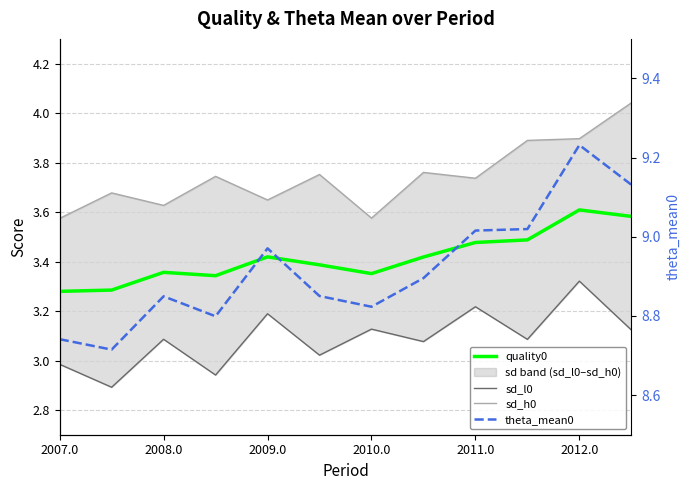

Which series has the widest spread of values?

theta_mean0